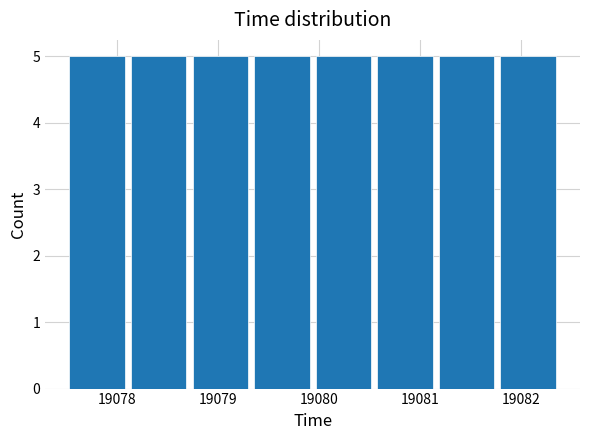

Reading left to right, transcribe this chart: for each bar, give the range it covers on the x-axis and its height. Neither the bar edges nor the heights are printed on the chart, so give them approximately, as read against the axes.

19077.5 to 19078.1: 5
19078.1 to 19078.7: 5
19078.7 to 19079.3: 5
19079.3 to 19079.9: 5
19079.9 to 19080.5: 5
19080.5 to 19081.2: 5
19081.2 to 19081.8: 5
19081.8 to 19082.4: 5